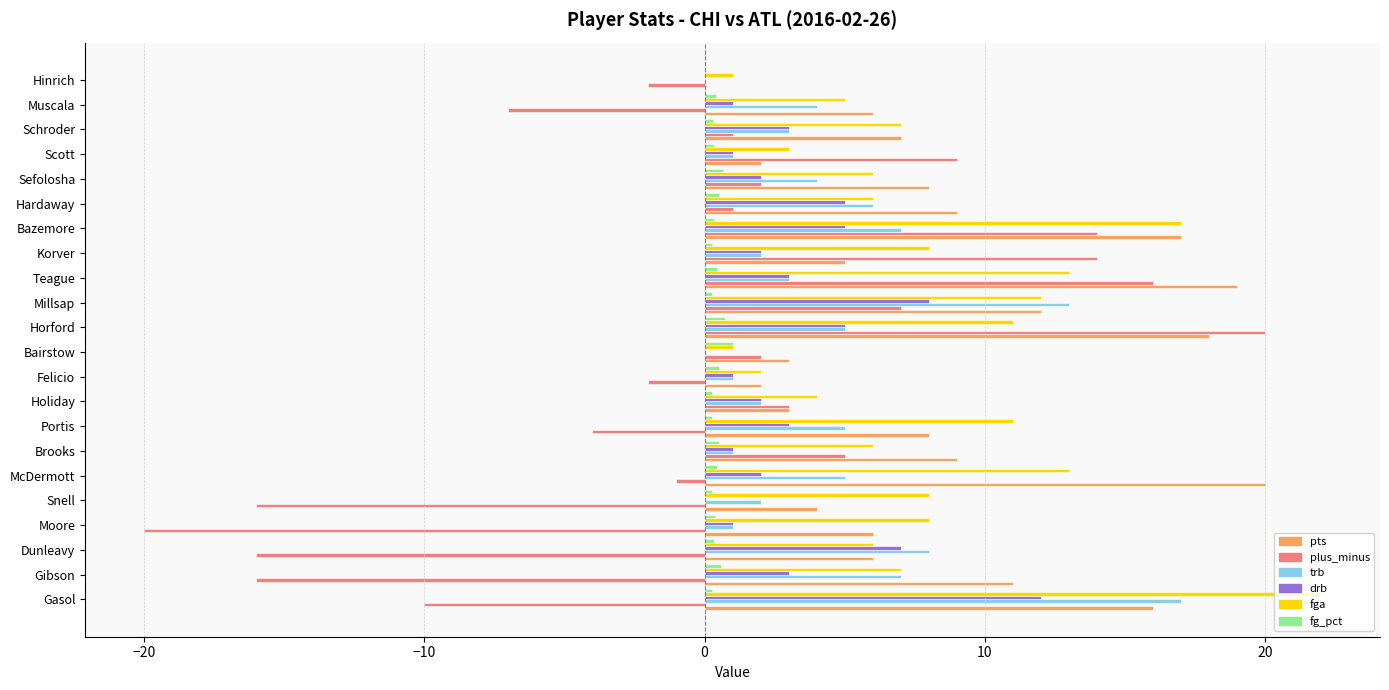

Read the pts value at Bairstow.

3.0